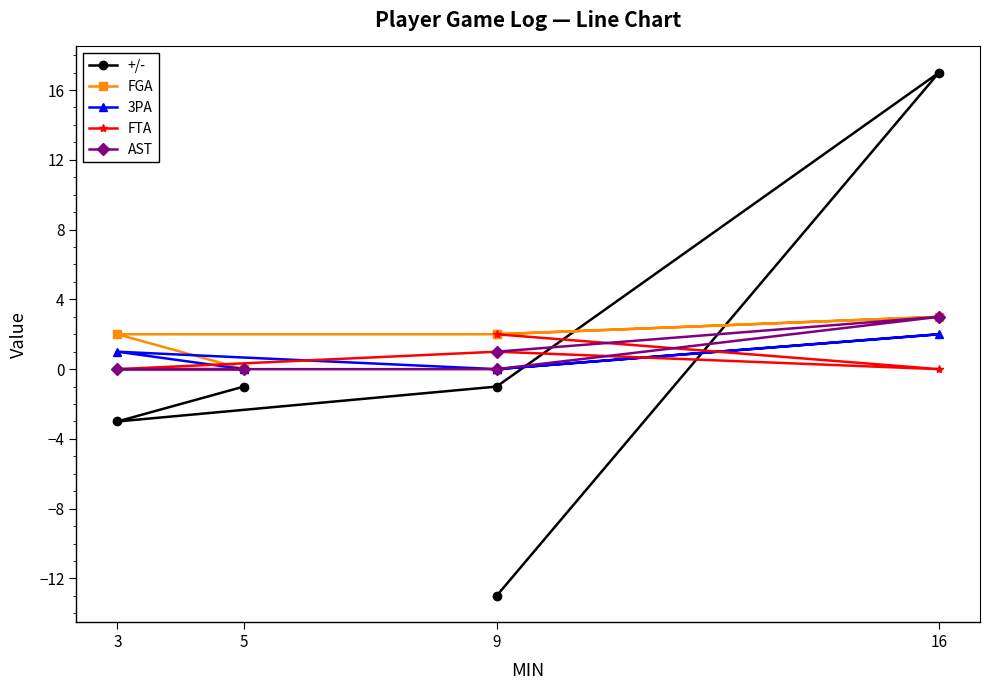

At which label is FGA closest to 1?

9